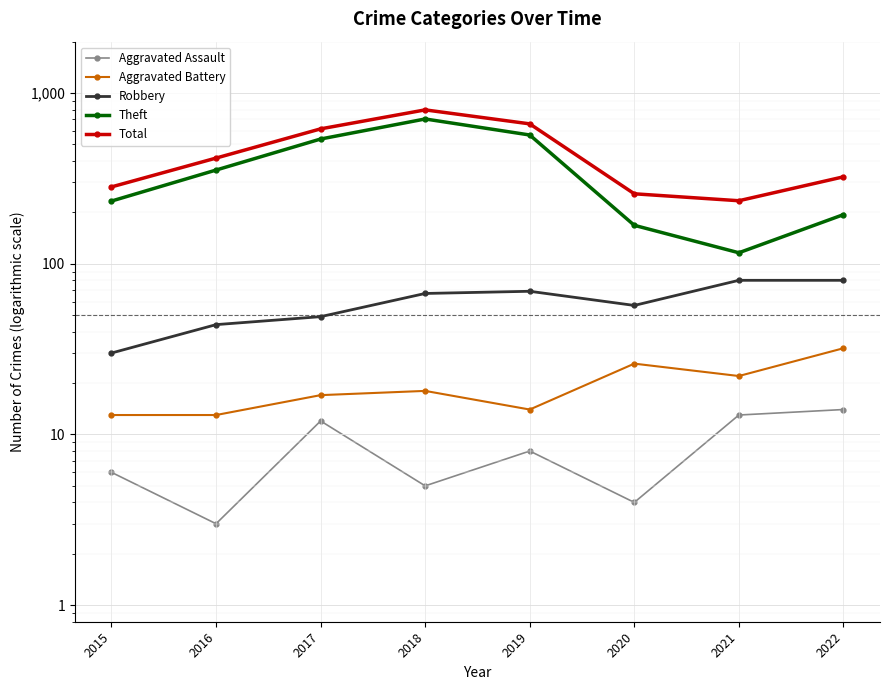

True or false: Theft has more than 2 points higher than both neighbors.

False